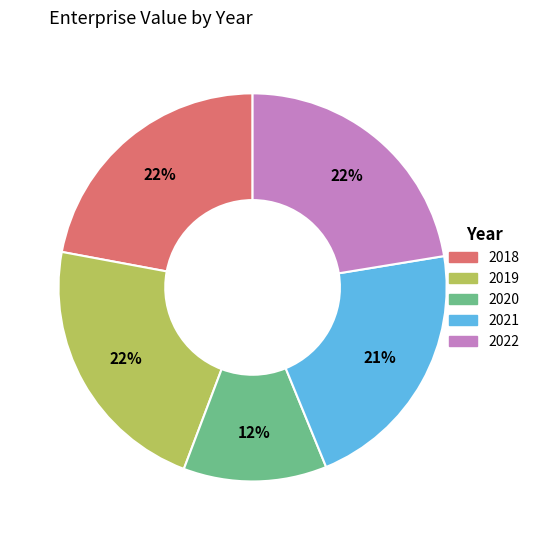

To the nearest percent, what percentage of the pie is 2022?

22%